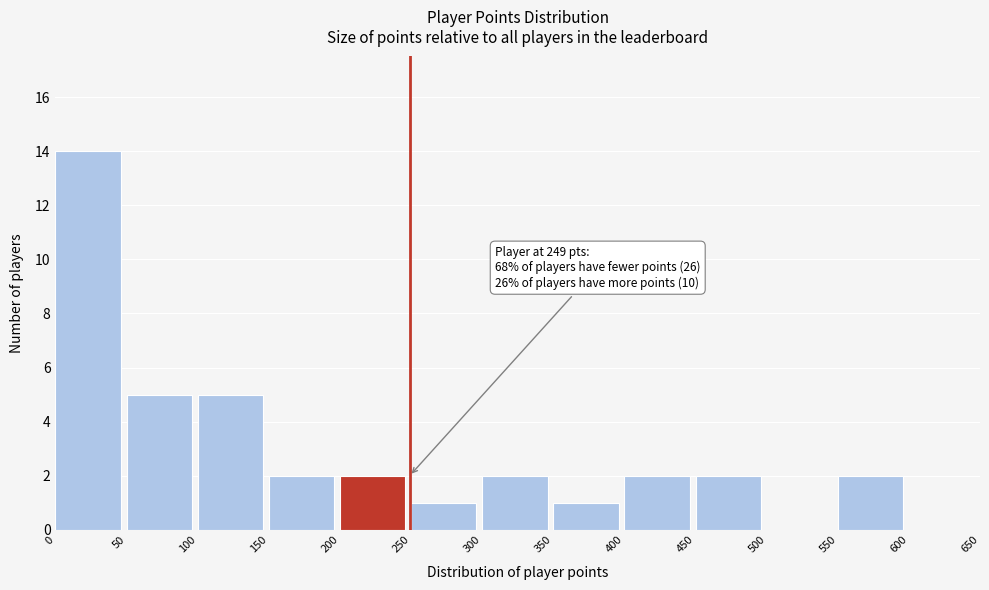

Over which range of the x-axis is the bar tallest?

0 to 50